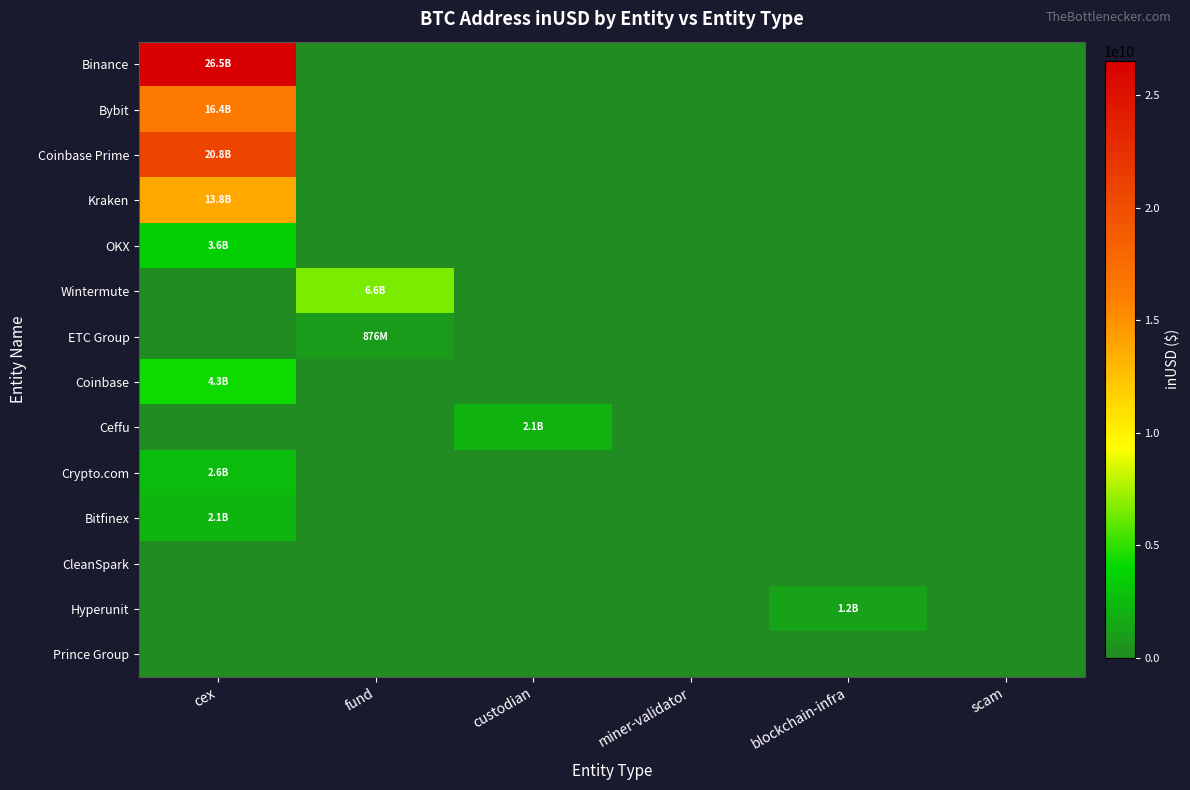

Reading right to left, list all the values displayed in this chart.

Binance: scam=0.0	blockchain-infra=0.0	miner-validator=0.0	custodian=0.0	fund=0.0	cex=26526081711.5
Bybit: scam=0.0	blockchain-infra=0.0	miner-validator=0.0	custodian=0.0	fund=0.0	cex=16391064761.1
Coinbase Prime: scam=0.0	blockchain-infra=0.0	miner-validator=0.0	custodian=0.0	fund=0.0	cex=20798085677.3
Kraken: scam=0.0	blockchain-infra=0.0	miner-validator=0.0	custodian=0.0	fund=0.0	cex=13755763917.4
OKX: scam=0.0	blockchain-infra=0.0	miner-validator=0.0	custodian=0.0	fund=0.0	cex=3611782892.0
Wintermute: scam=0.0	blockchain-infra=0.0	miner-validator=0.0	custodian=0.0	fund=6577701526.4	cex=0.0
ETC Group: scam=0.0	blockchain-infra=0.0	miner-validator=0.0	custodian=0.0	fund=875762816.0	cex=0.0
Coinbase: scam=0.0	blockchain-infra=0.0	miner-validator=0.0	custodian=0.0	fund=0.0	cex=4266210302.5
Ceffu: scam=0.0	blockchain-infra=0.0	miner-validator=0.0	custodian=2054827677.9	fund=0.0	cex=0.0
Crypto.com: scam=0.0	blockchain-infra=0.0	miner-validator=0.0	custodian=0.0	fund=0.0	cex=2570253764.8
Bitfinex: scam=0.0	blockchain-infra=0.0	miner-validator=0.0	custodian=0.0	fund=0.0	cex=2113230871.7
CleanSpark: scam=0.0	blockchain-infra=0.0	miner-validator=0.0	custodian=0.0	fund=0.0	cex=0.0
Hyperunit: scam=0.0	blockchain-infra=1169197545.0	miner-validator=0.0	custodian=0.0	fund=0.0	cex=0.0
Prince Group: scam=0.0	blockchain-infra=0.0	miner-validator=0.0	custodian=0.0	fund=0.0	cex=0.0